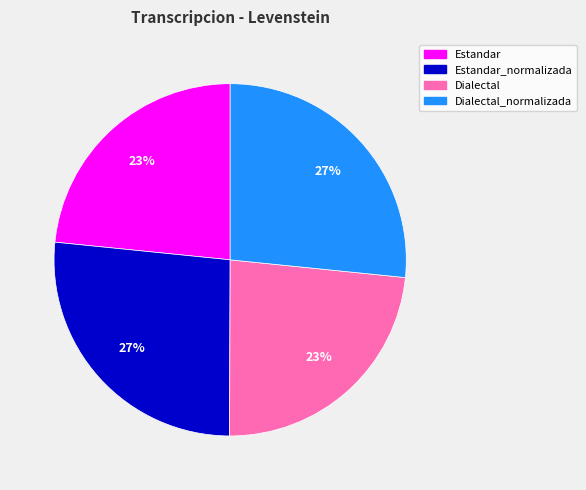

To the nearest percent, what is the average slice percentage?

25%